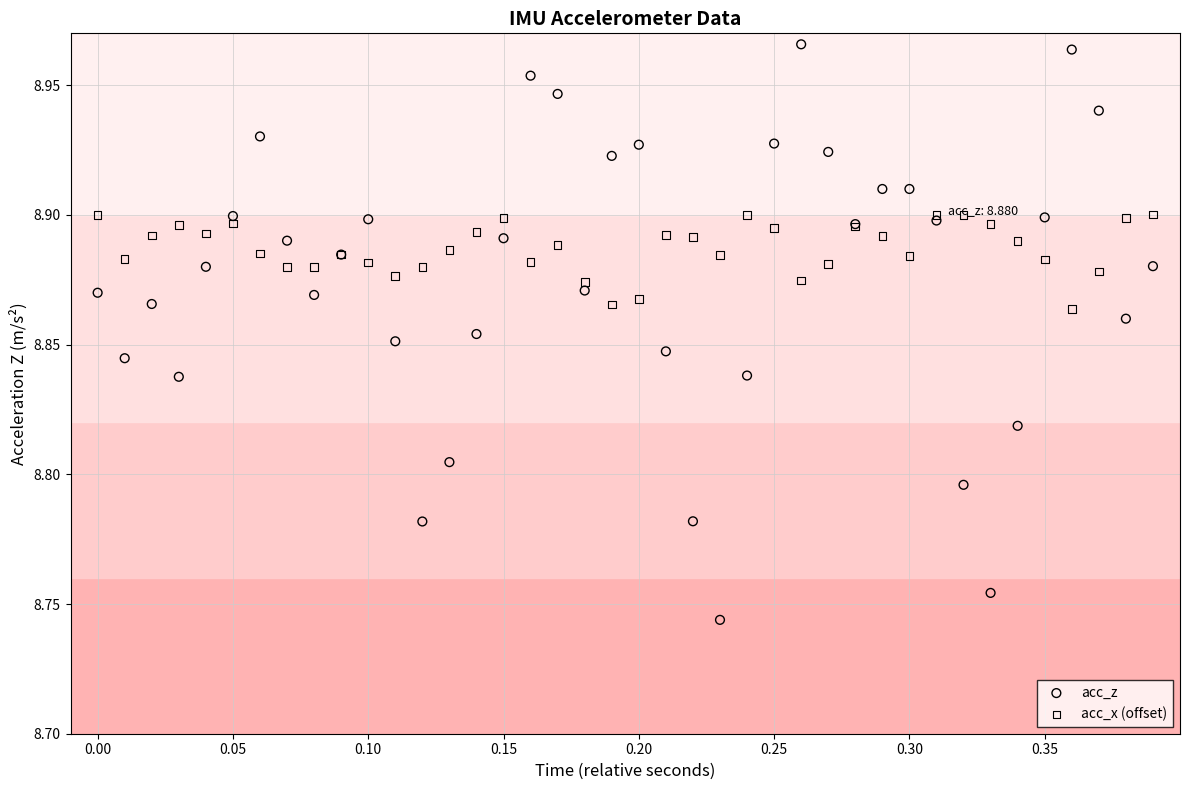

What are all the series names shown in the legend?

acc_z, acc_x (offset)